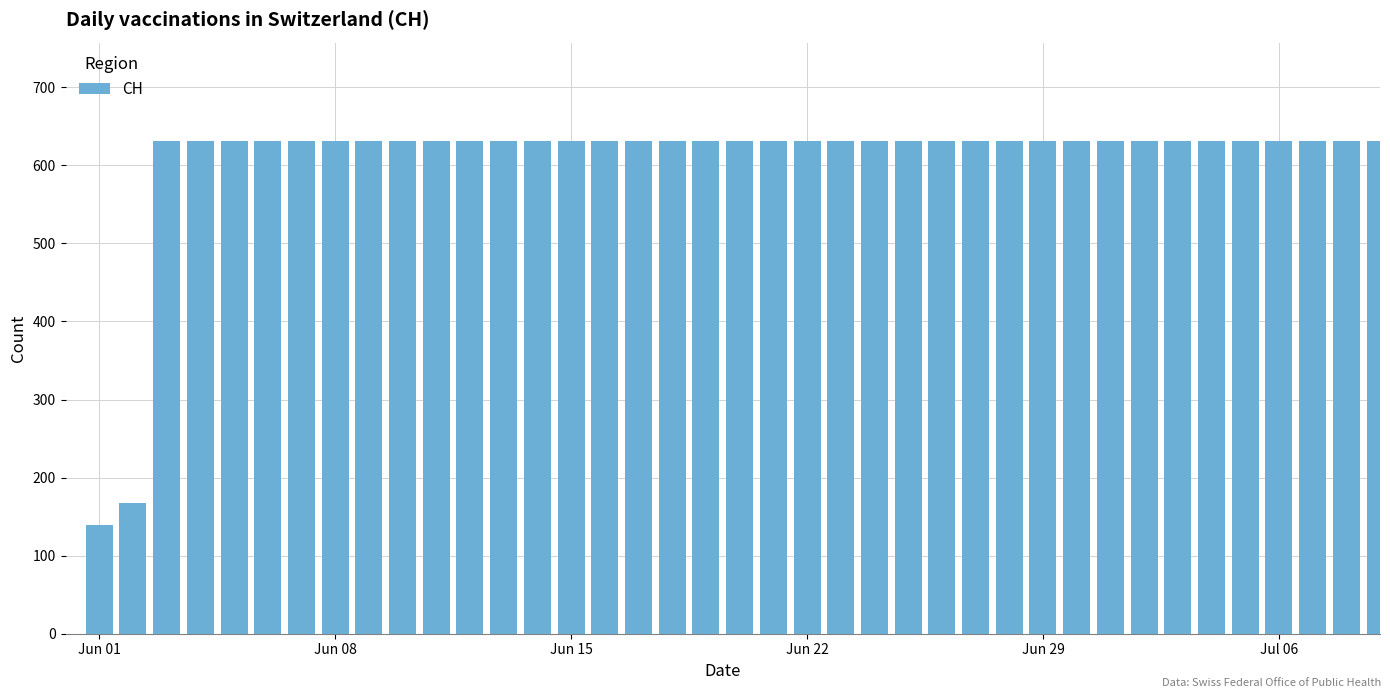

What is the maximum value shown in the chart?

631